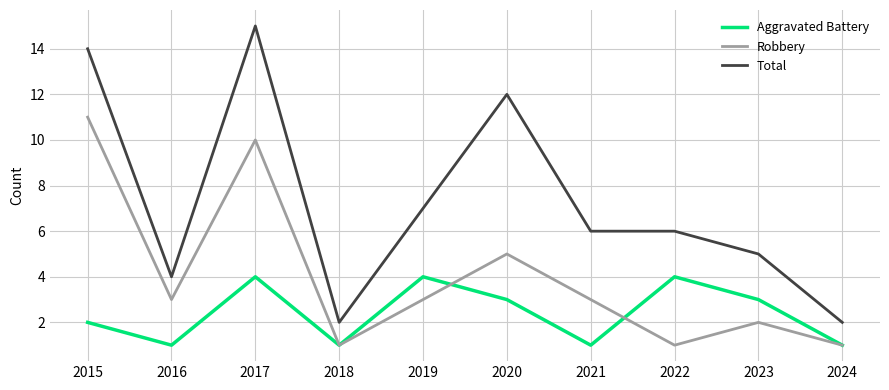

Reading left to right, list all the values displayed in this chart.

Aggravated Battery: 2015=2	2016=1	2017=4	2018=1	2019=4	2020=3	2021=1	2022=4	2023=3	2024=1
Robbery: 2015=11	2016=3	2017=10	2018=1	2019=3	2020=5	2021=3	2022=1	2023=2	2024=1
Total: 2015=14	2016=4	2017=15	2018=2	2019=7	2020=12	2021=6	2022=6	2023=5	2024=2